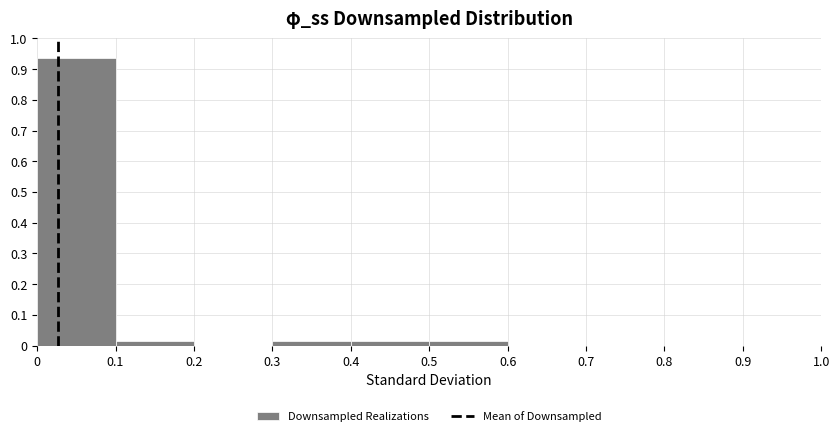

Over which range of the x-axis is the bar tallest?

0 to 0.1